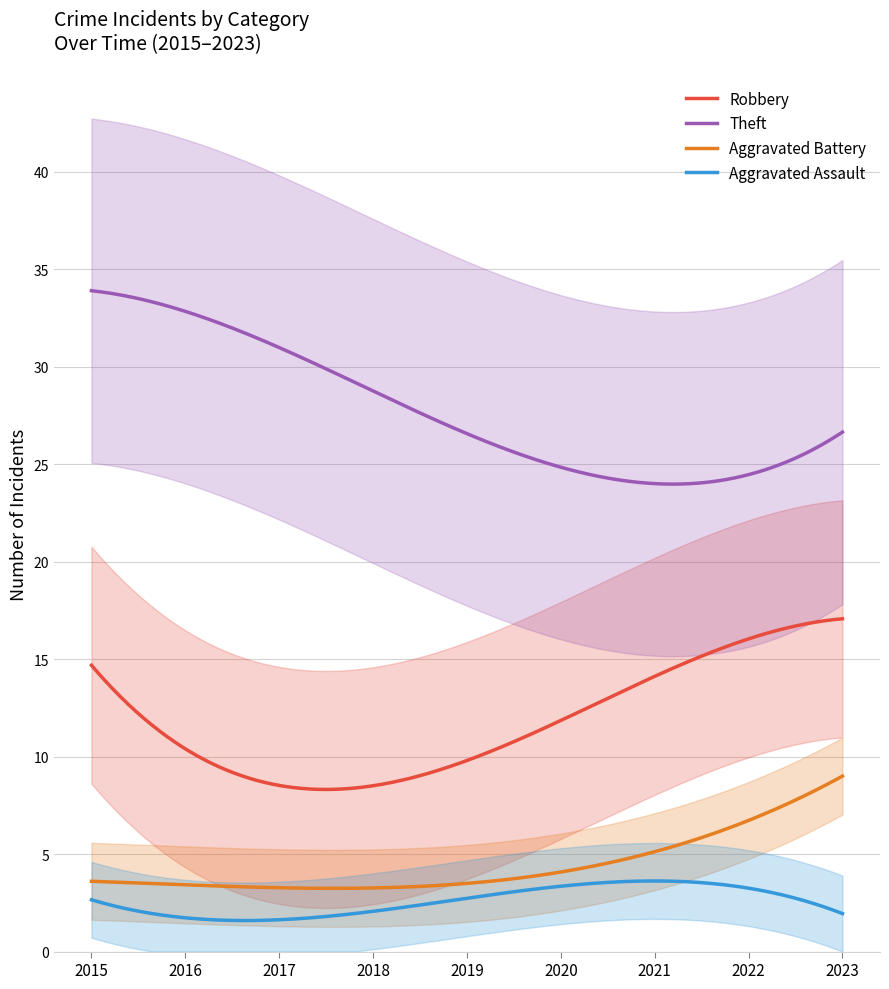

What is the highest value of the Theft series?

33.9